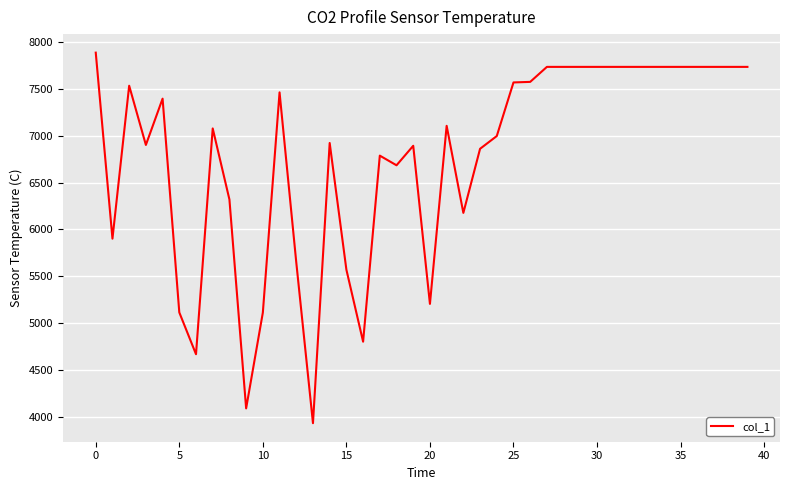

What is the smallest value displayed?

3933